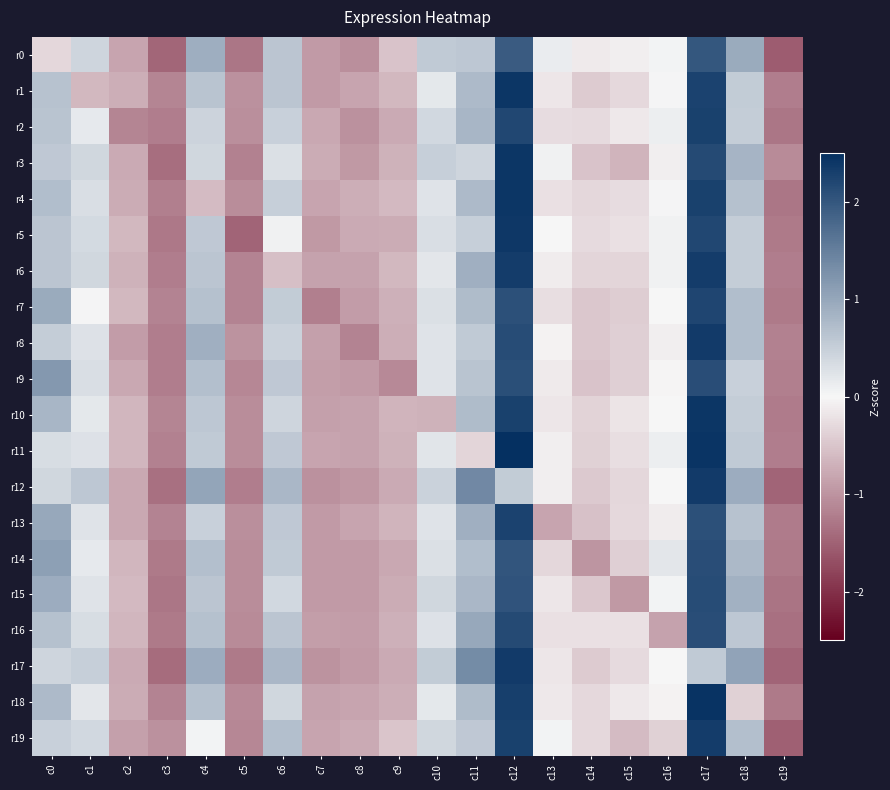

Which has a higher value, c1 or c2?

c1